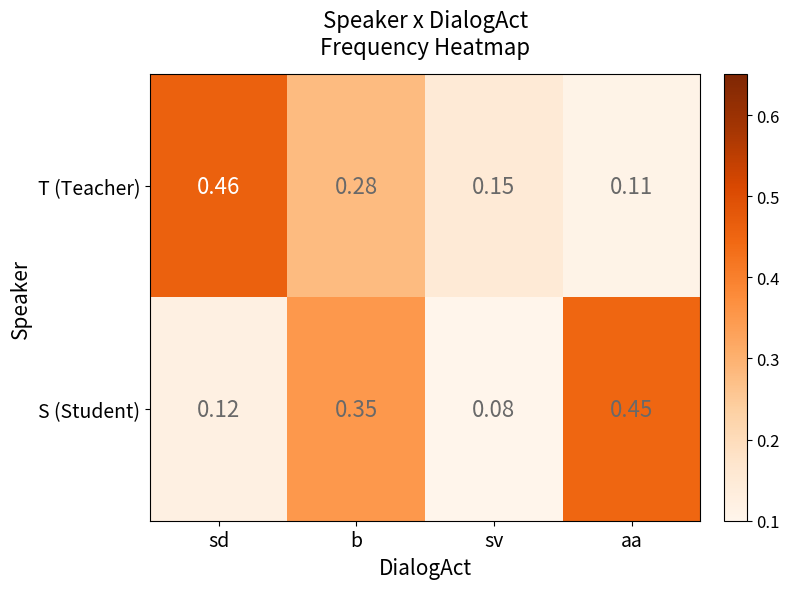

Where is S (Student) nearest to the value 0?

sv